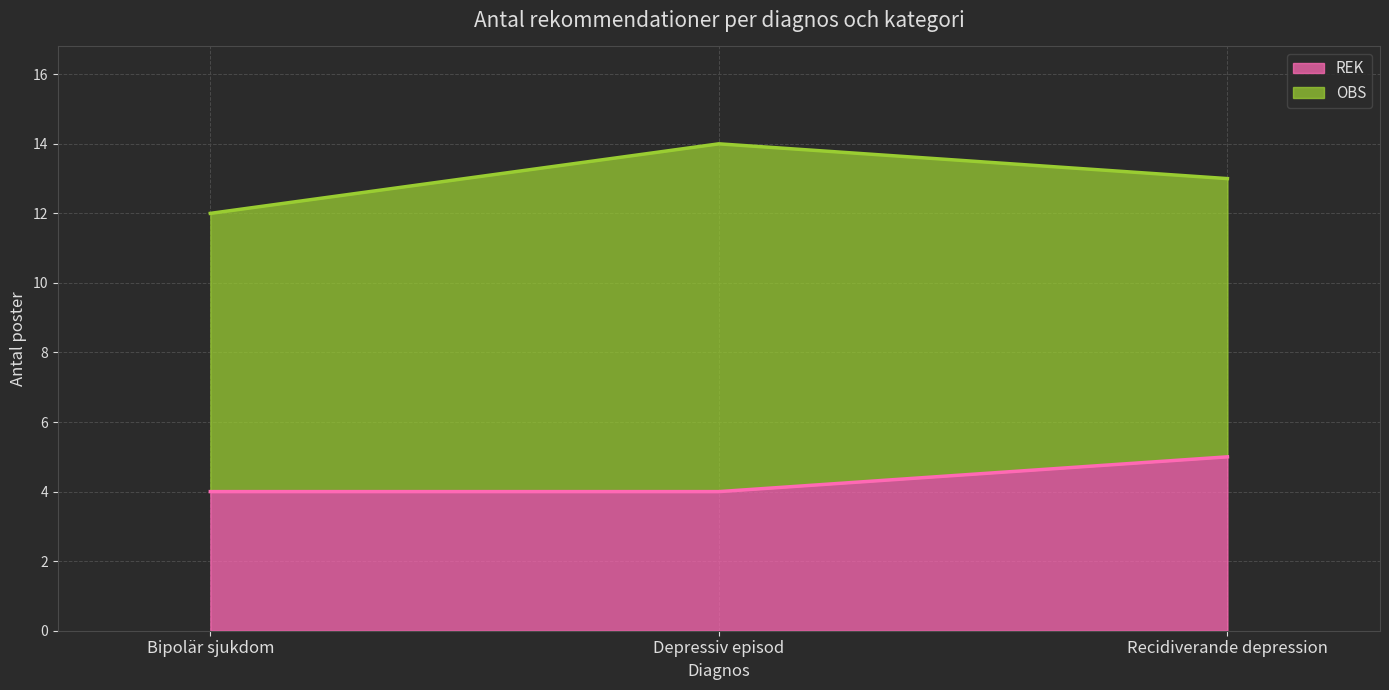

At which category is the sum across all series the highest?

Depressiv episod